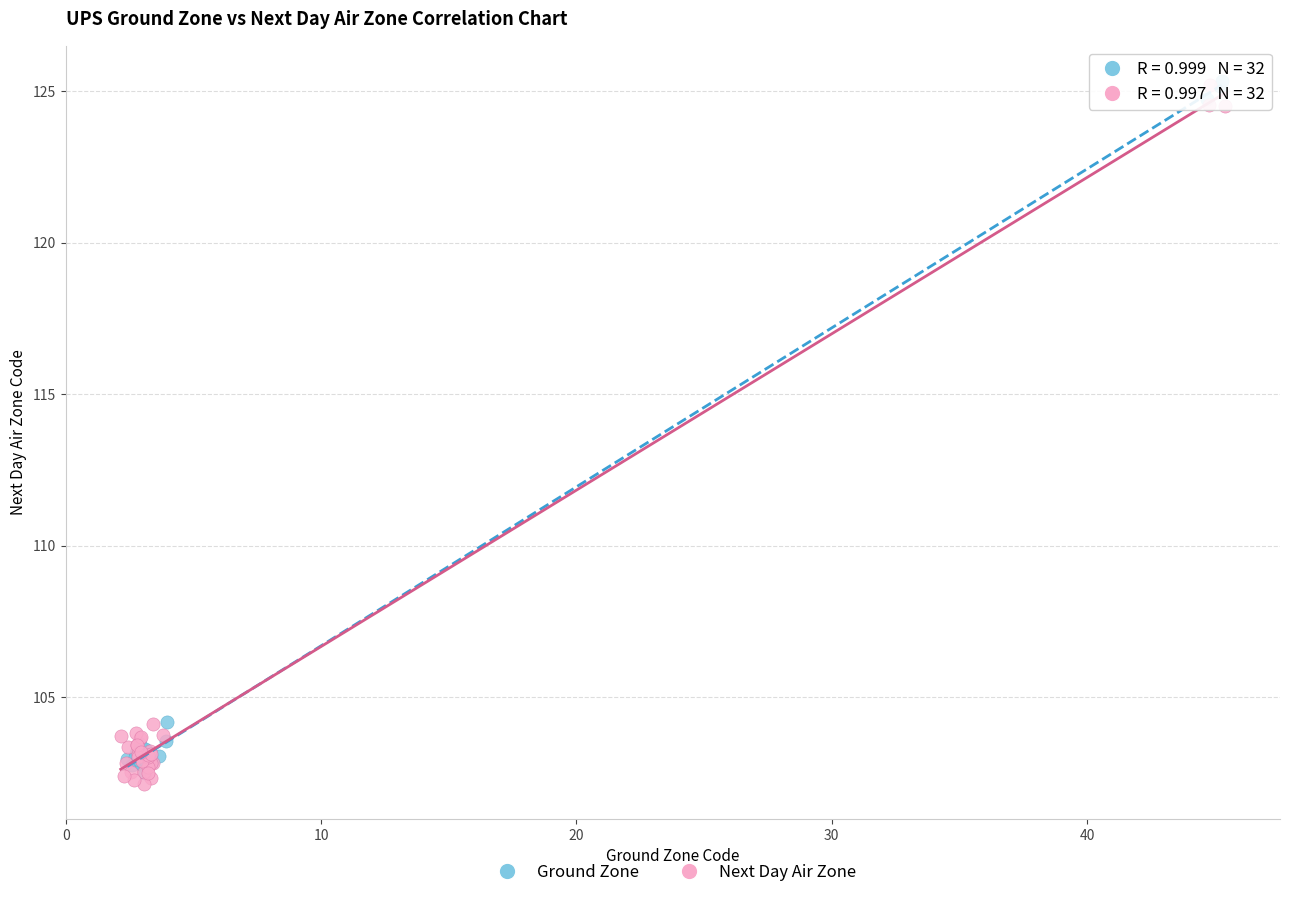

Which series reaches the minimum Y coordinate?

Next Day Air Zone